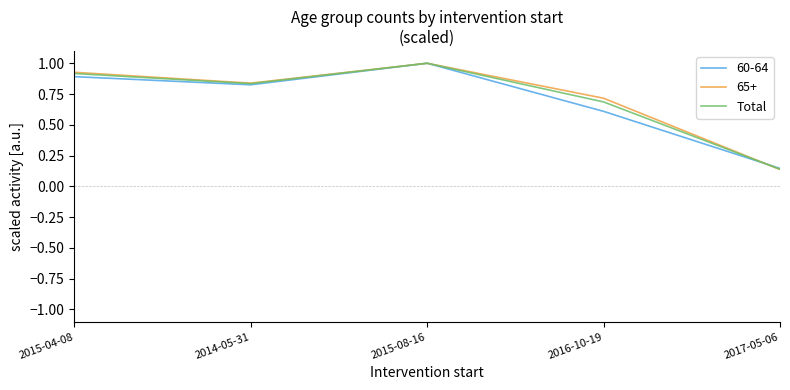

List the labels in order of 60-64 value, smallest first.

2017-05-06, 2016-10-19, 2014-05-31, 2015-04-08, 2015-08-16